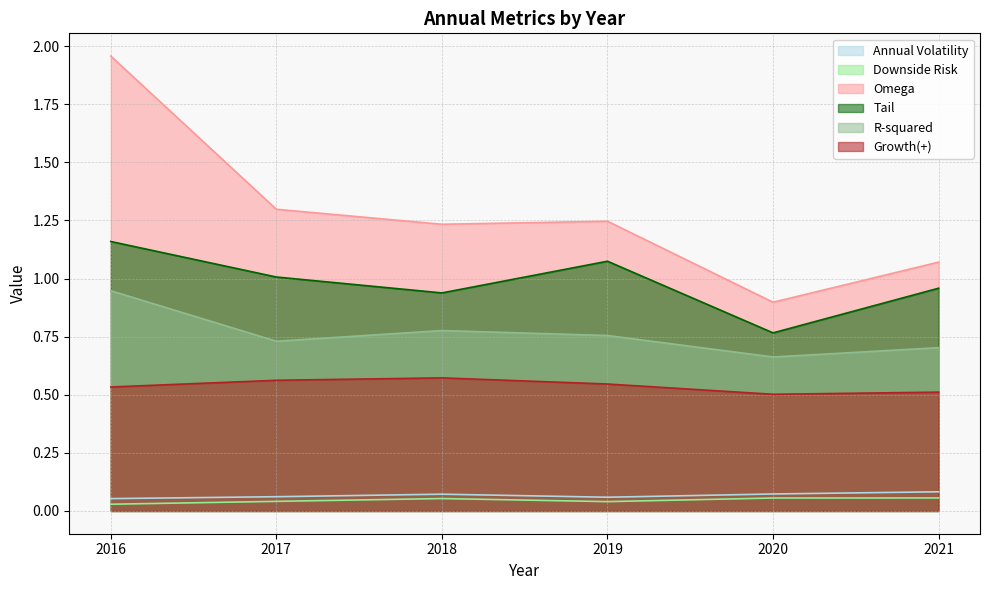

Rank the series at 2019 from highest to lowest value.

Omega, Tail, R-squared, Growth(+), Annual Volatility, Downside Risk